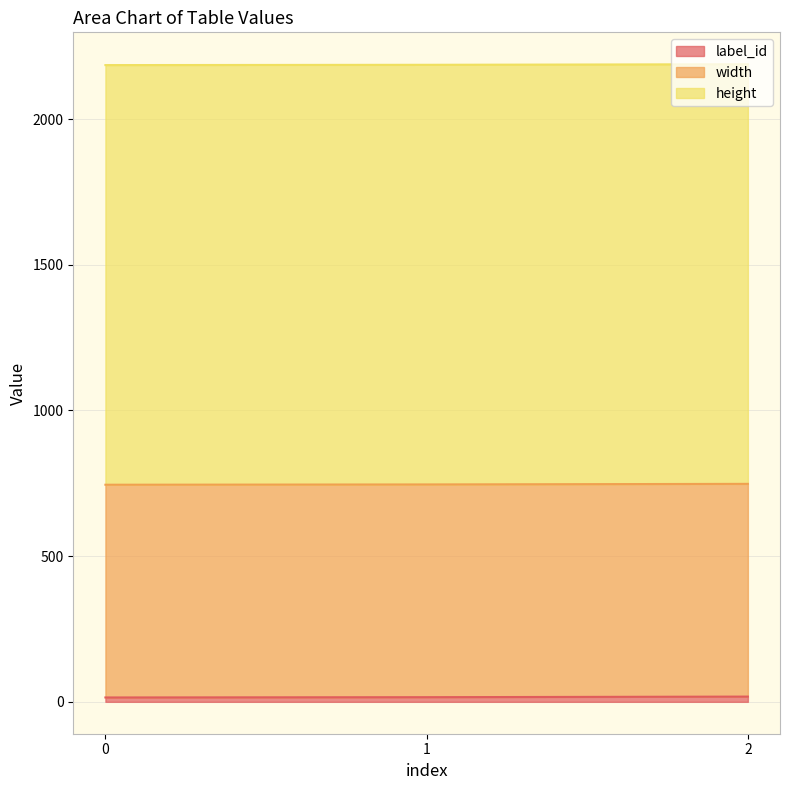

What is the total value across all series at 0?

2185